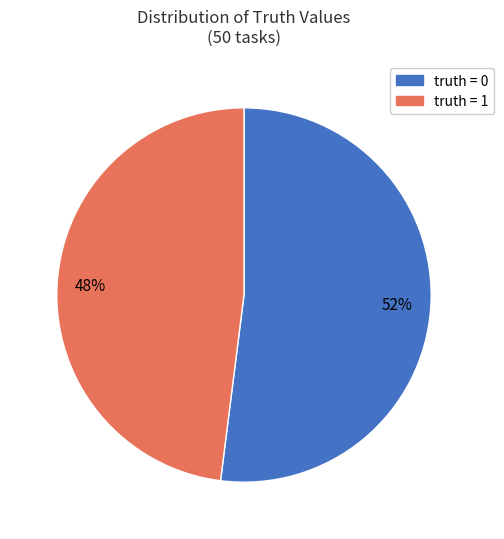

Is there a majority slice in this chart?

Yes